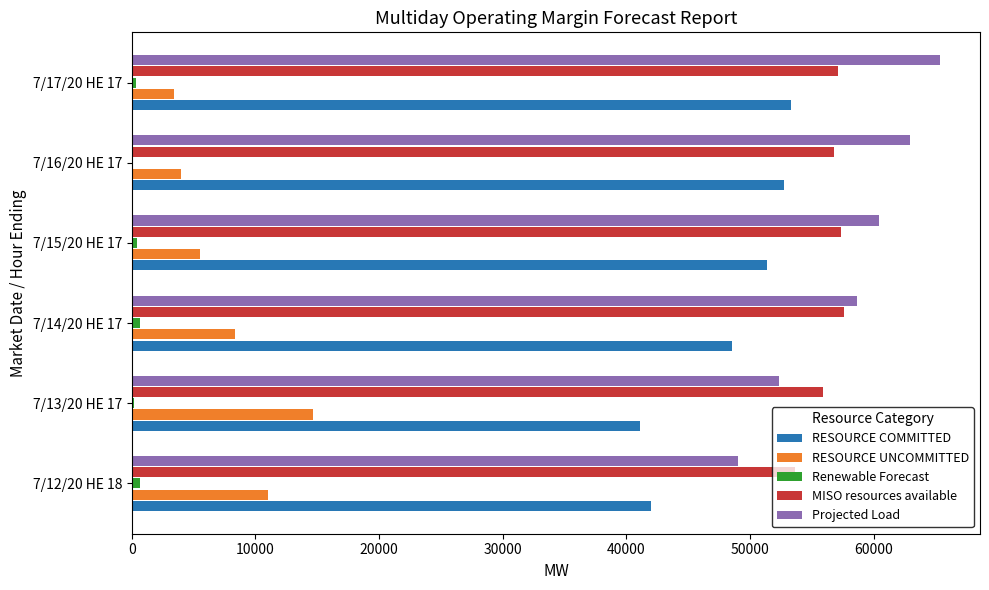

What is the maximum value for Projected Load?

65342.0